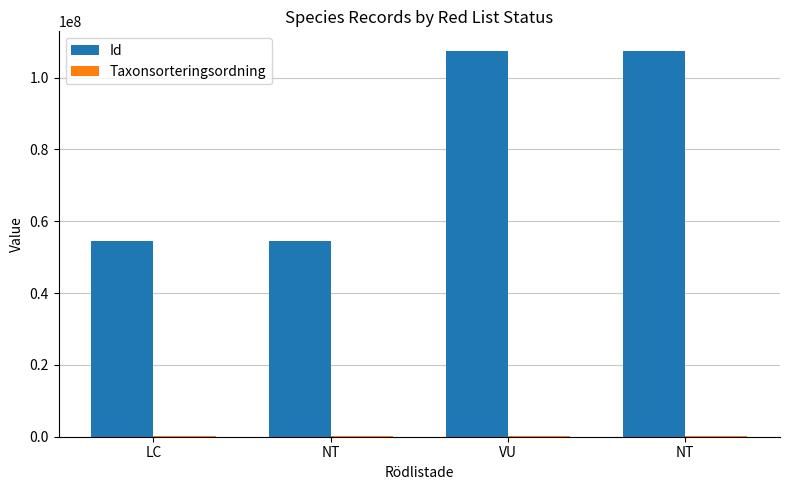

What is the average value of the Id series?

80998556